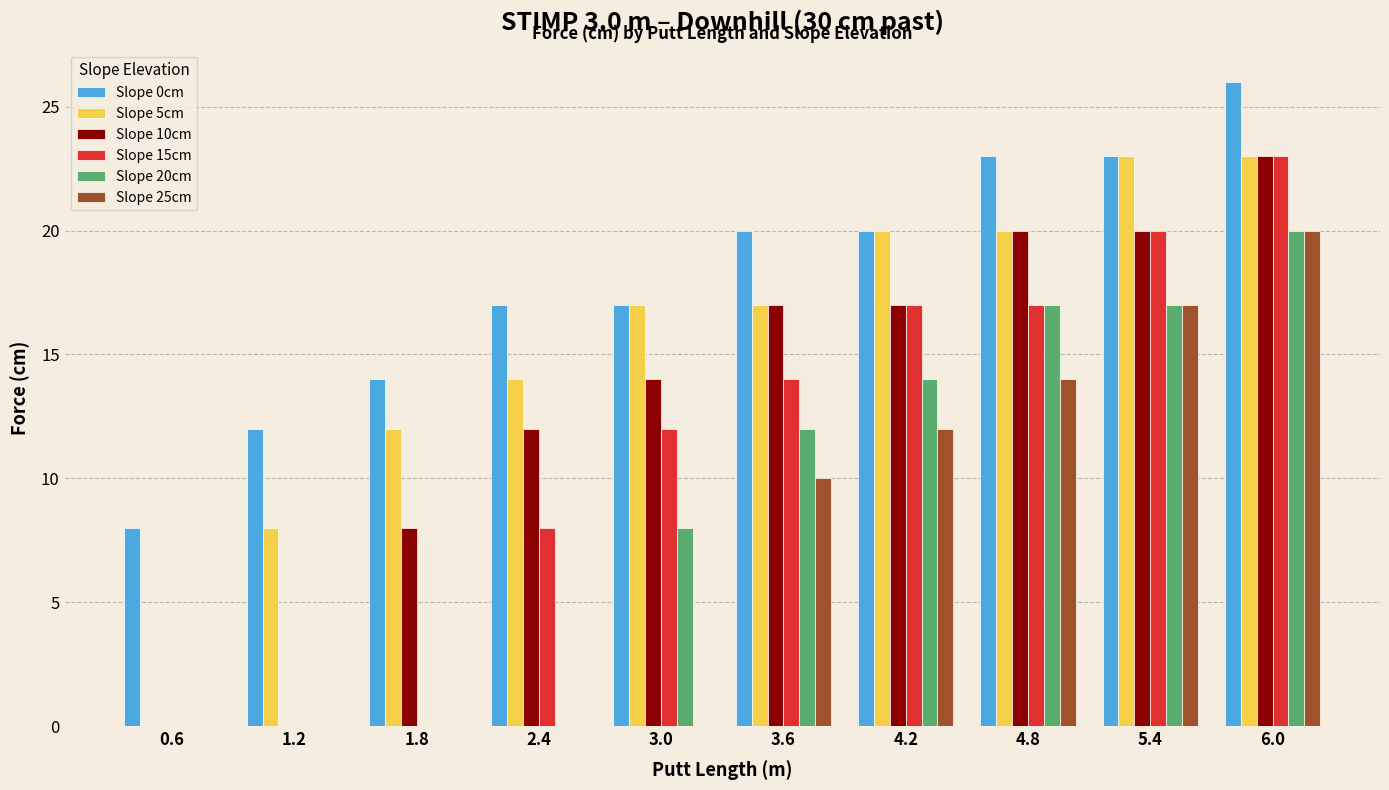

Does the chart contain stacked bars?

No